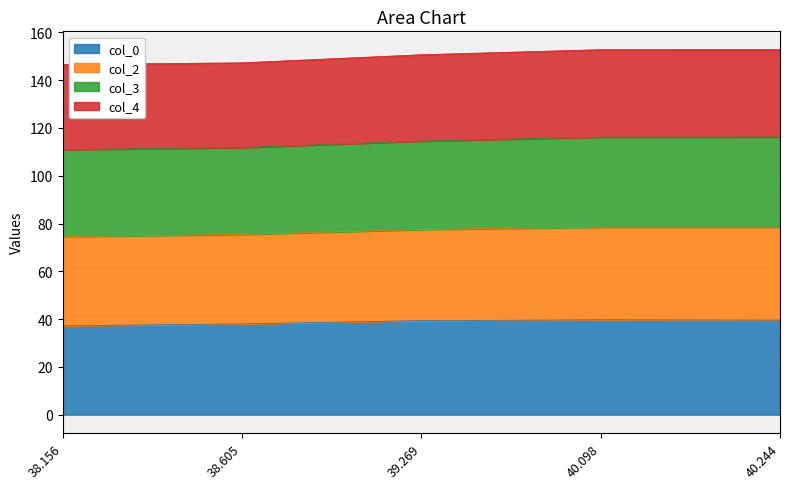

What is the total value across all series at 40.098?

152.7